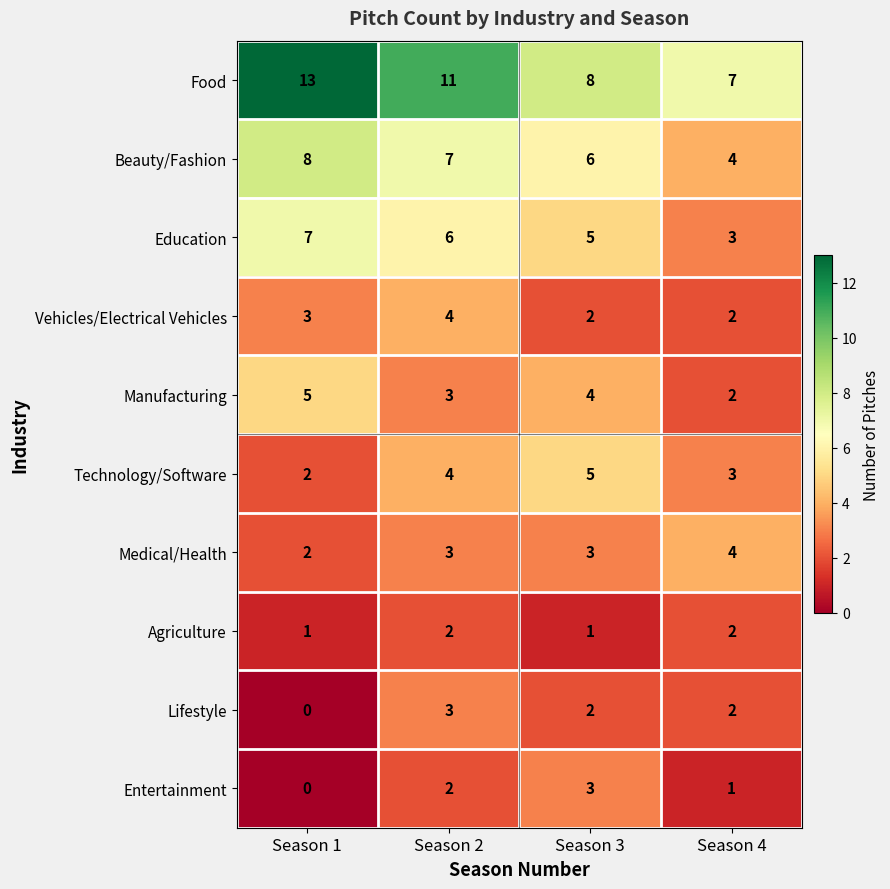

What is the approximate value of Beauty/Fashion at Season 4?

4